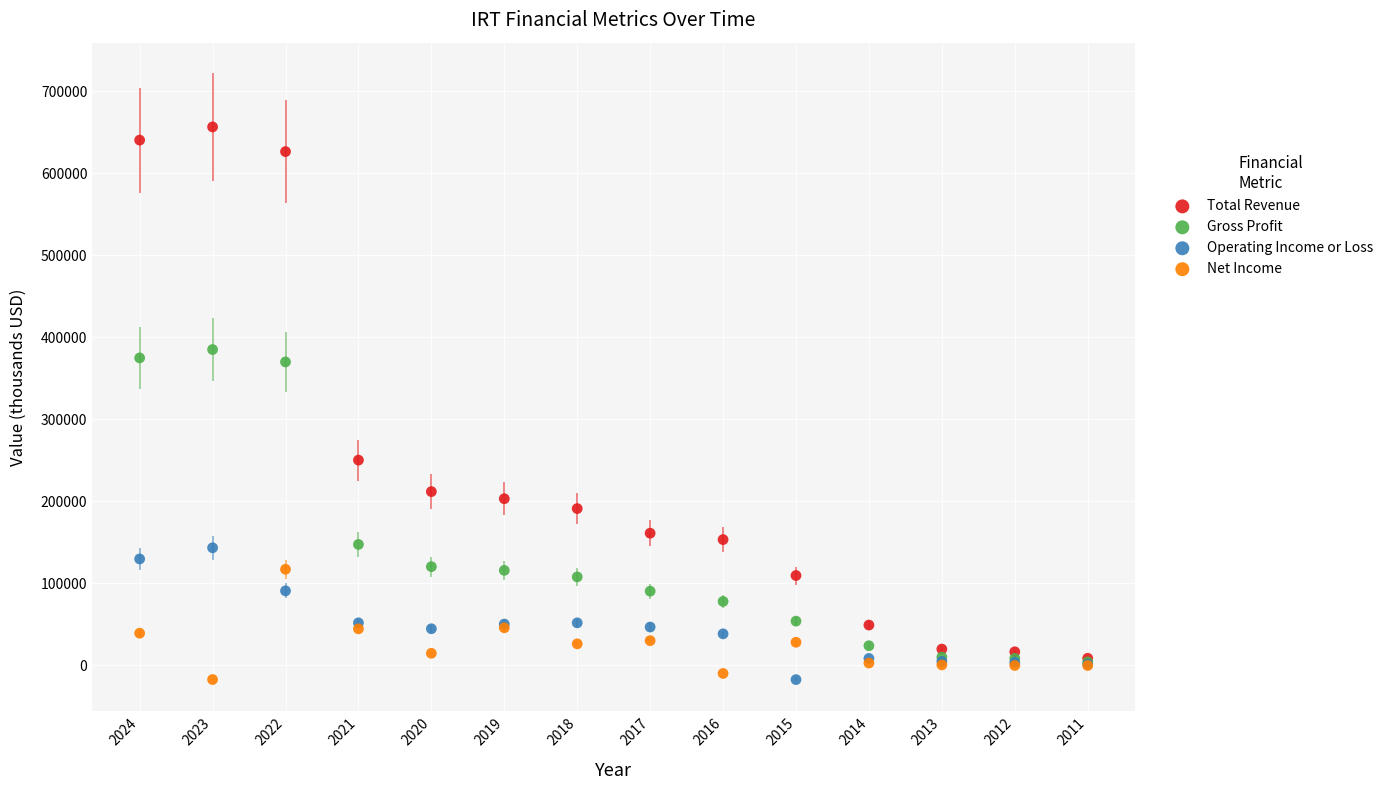

Which series contains the highest Y value?

Total Revenue